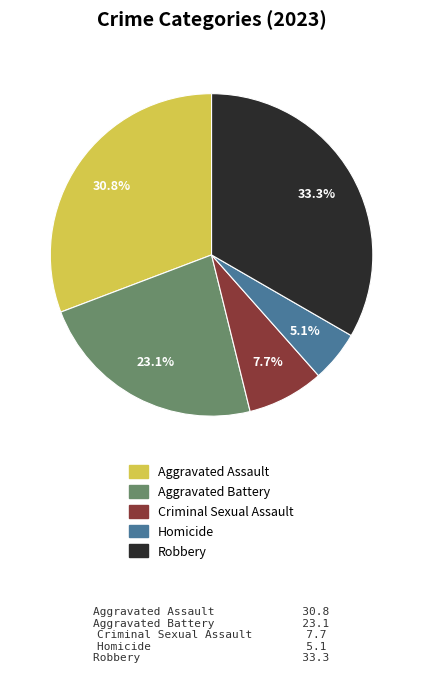

To the nearest percent, what is the difference between the largest and smallest slice percentages?

28%